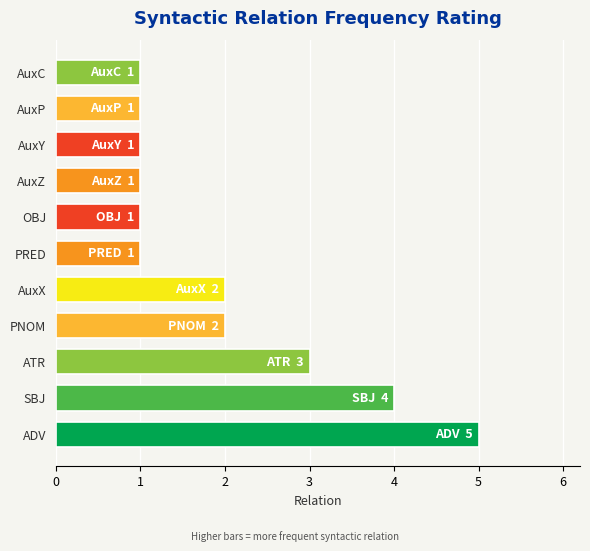

True or false: the data shows 0 at AuxC.

False